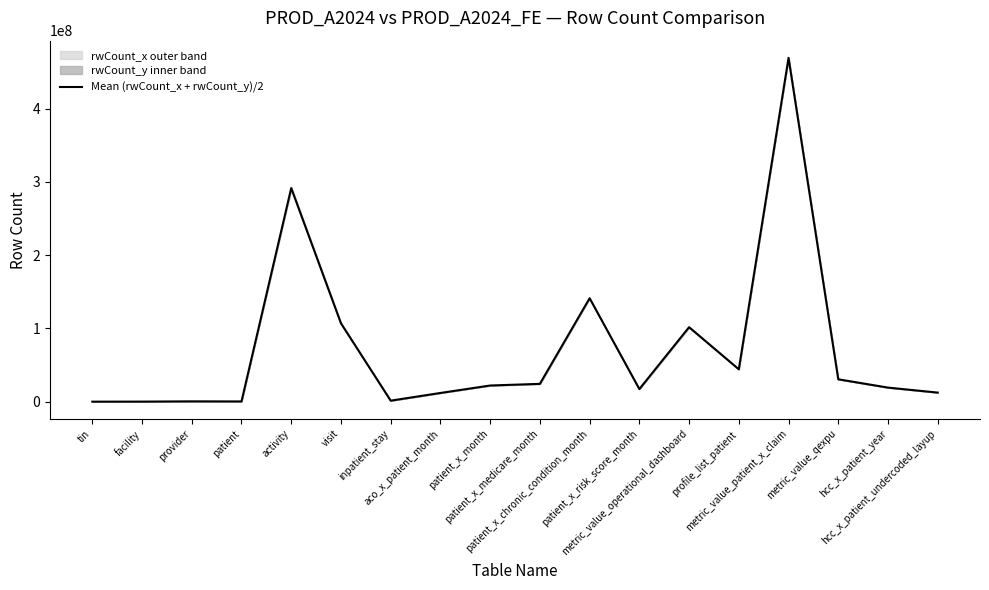

At which category does the data reach its first local peak?

provider